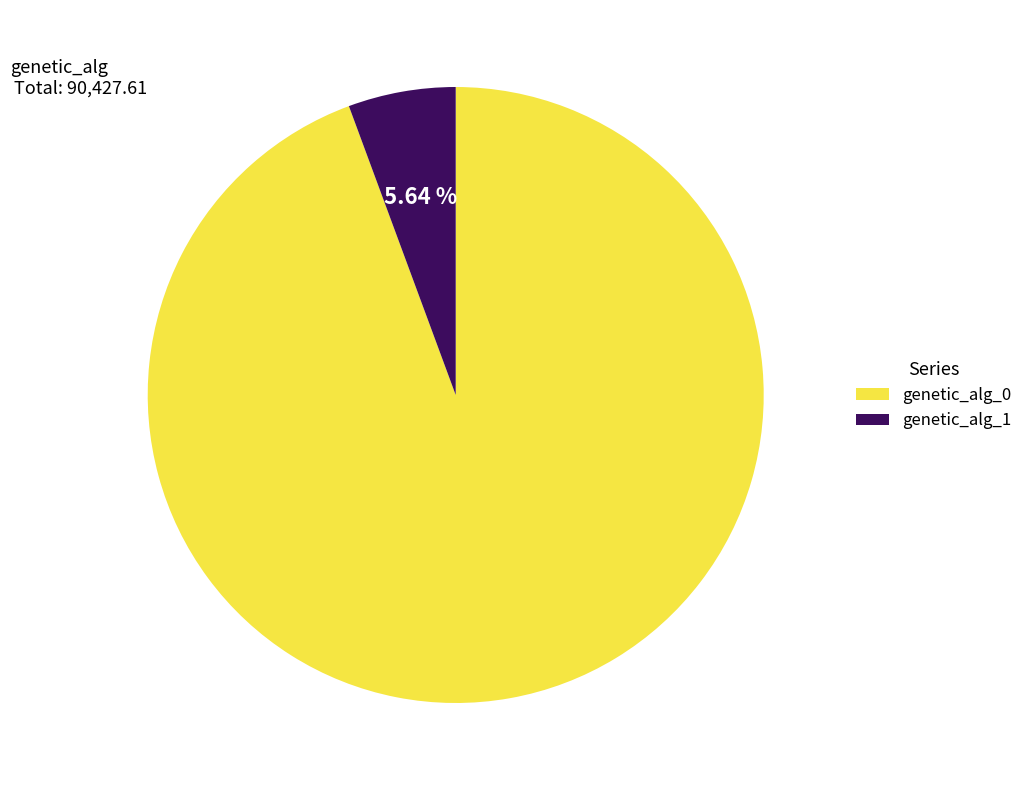

Which slice represents more than half of the pie?

genetic_alg_0